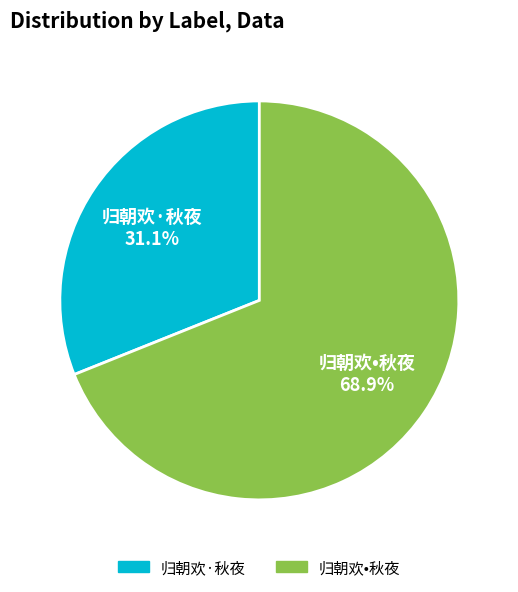

Which category has the biggest portion of the pie?

归朝欢•秋夜